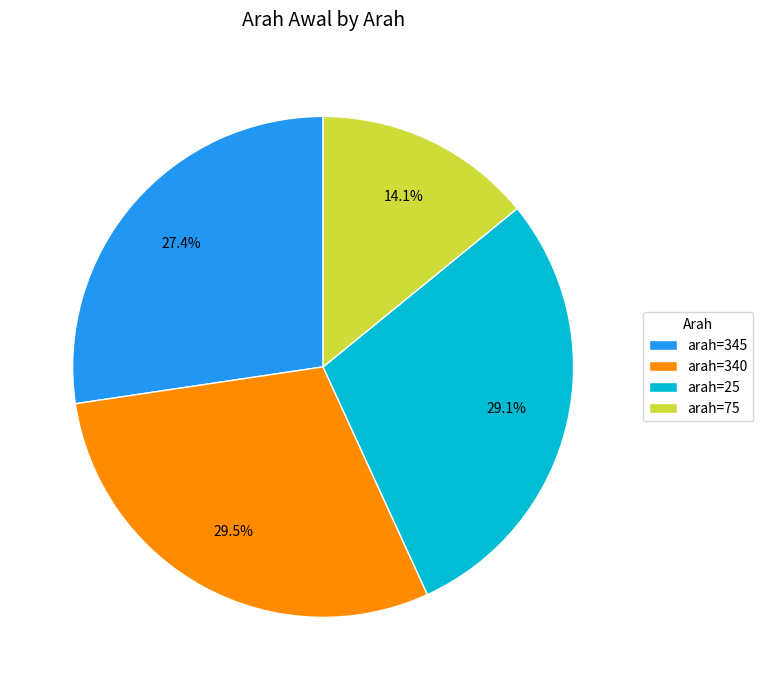

What is the total percentage of arah=75 and arah=340?

43.6%